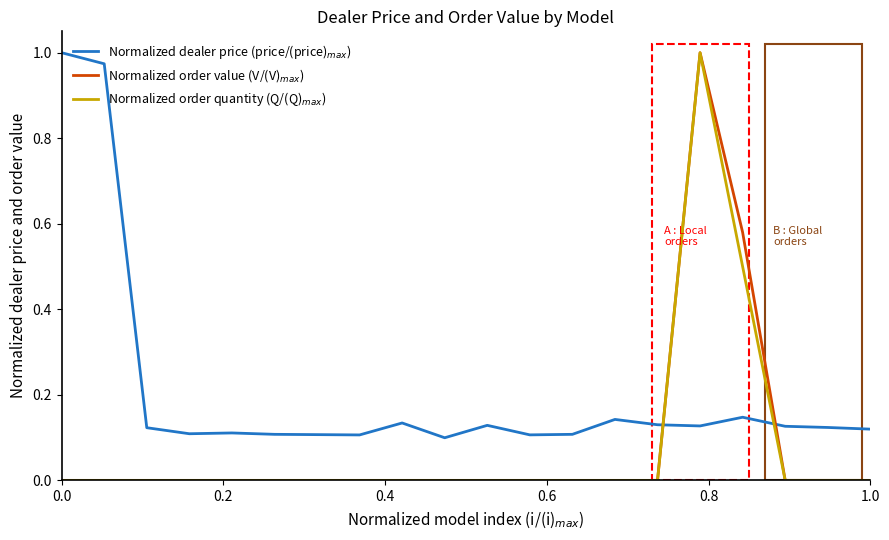

Does the chart display data point markers on the line(s)?

No